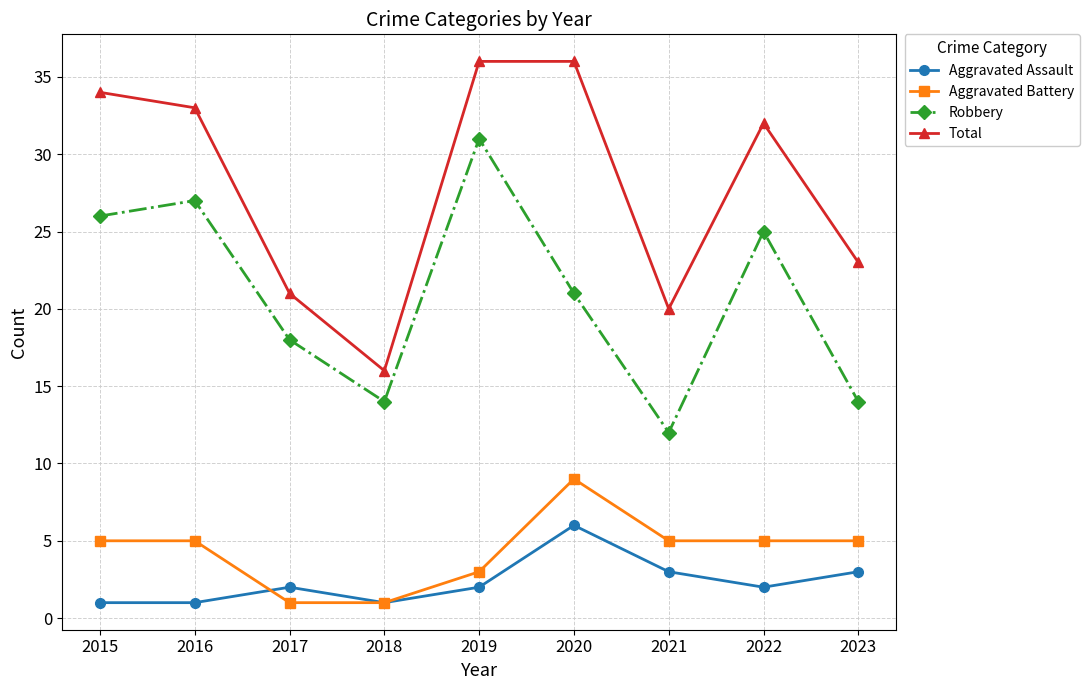

What is the difference between the highest and lowest values at 2021?

17